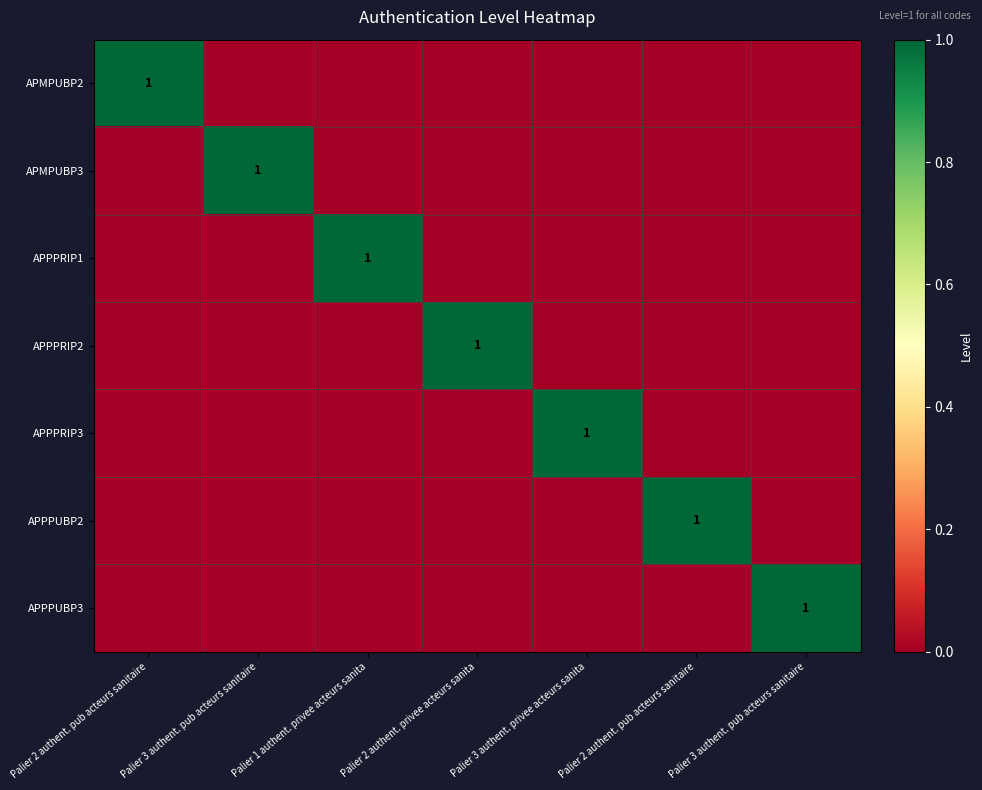

List the labels in order of APPPRIP3 value, largest first.

Palier 3 authent. privee acteurs sanita, Palier 2 authent. pub acteurs sanitaire, Palier 3 authent. pub acteurs sanitaire, Palier 1 authent. privee acteurs sanita, Palier 2 authent. privee acteurs sanita, Palier 2 authent. pub acteurs sanitaire, Palier 3 authent. pub acteurs sanitaire